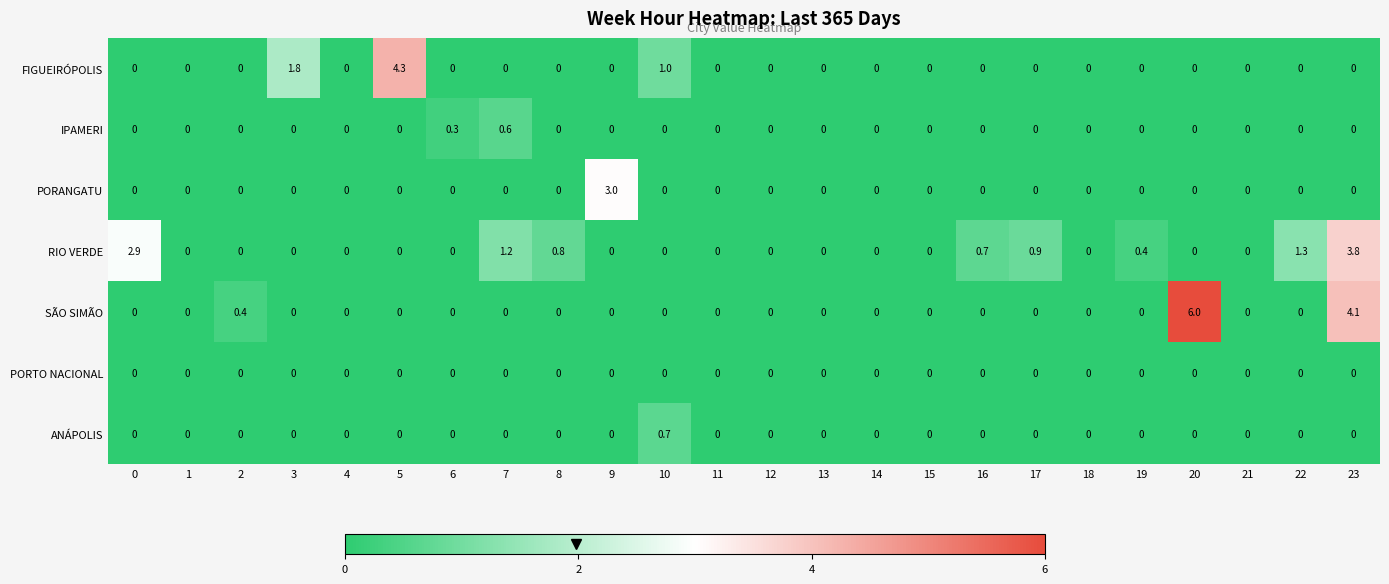

Count the number of categories in the chart.

24